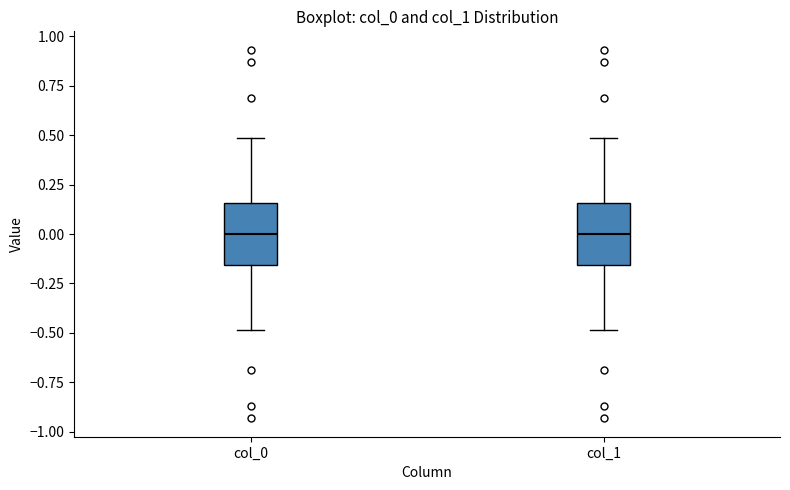

Reading left to right, transcribe this box plot: for each box, give where its median line is, the range the box spans, and where its two whiskers end, as read against the y-axis. The values are not printed on the chart, so give them approximately, as read against the axis.

col_0: median 0.00, box -0.15 to 0.15, whiskers -0.50 to 0.50
col_1: median 0.00, box -0.15 to 0.15, whiskers -0.50 to 0.50